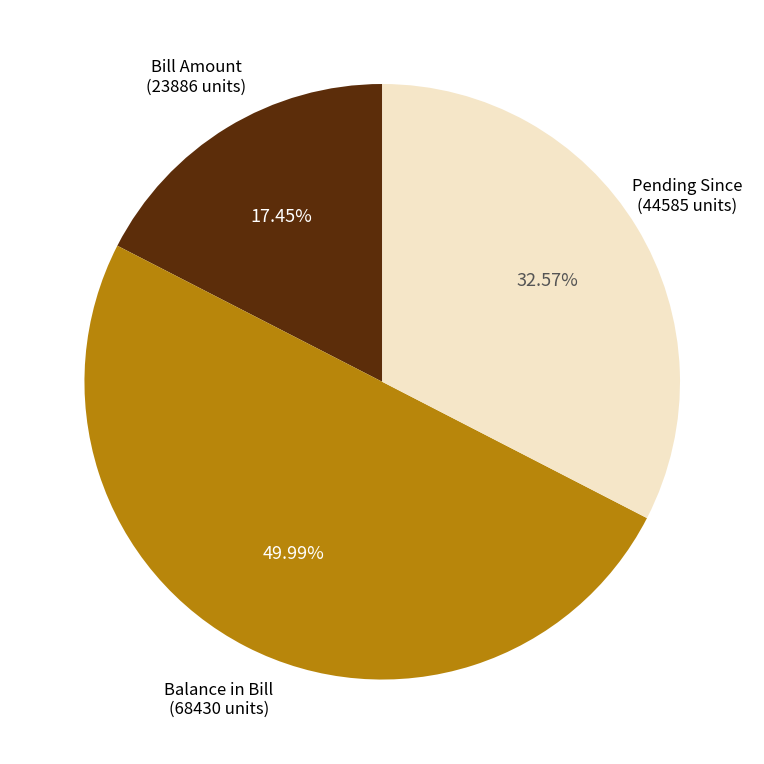

To the nearest percent, what is the average slice percentage?

33%